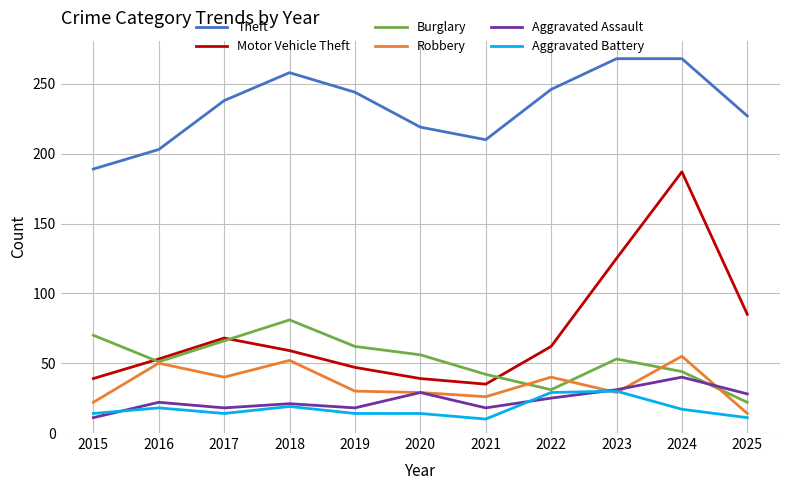

Is it true that Aggravated Battery equals 29 at 2022?

True